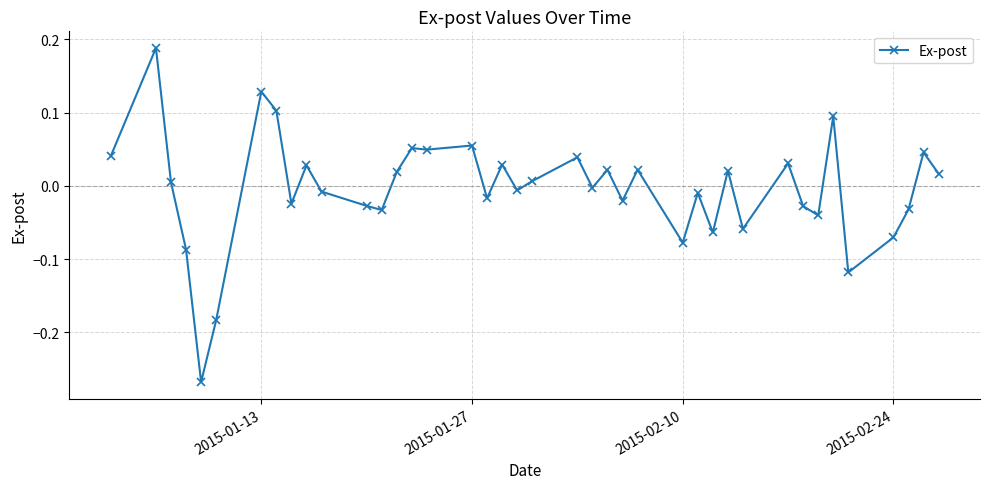

True or false: there are more than 2 points higher than both neighbors.

True